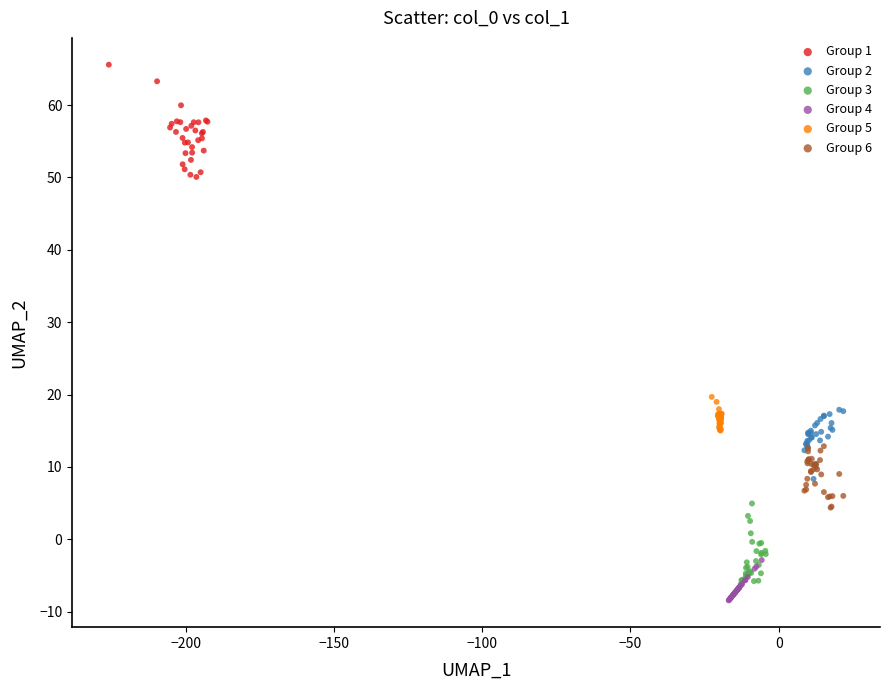

Which series has the largest Y range (max minus min)?

Group 1